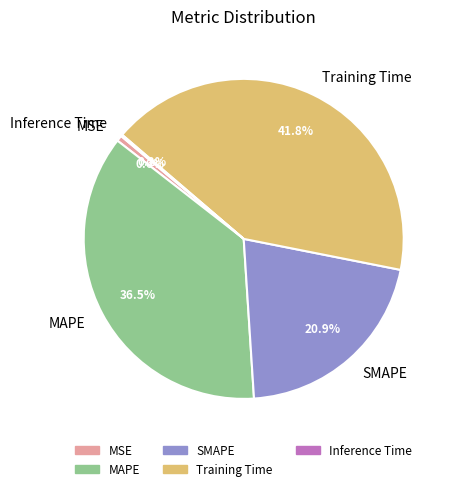

What portion of the pie excludes MSE?

99.4%